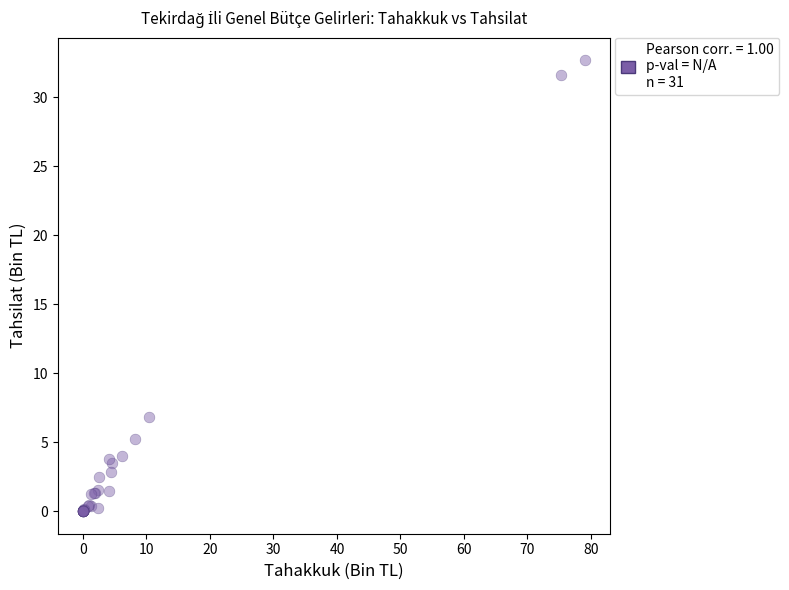

What Y value in the scatter plot is closest to 16?

6.8